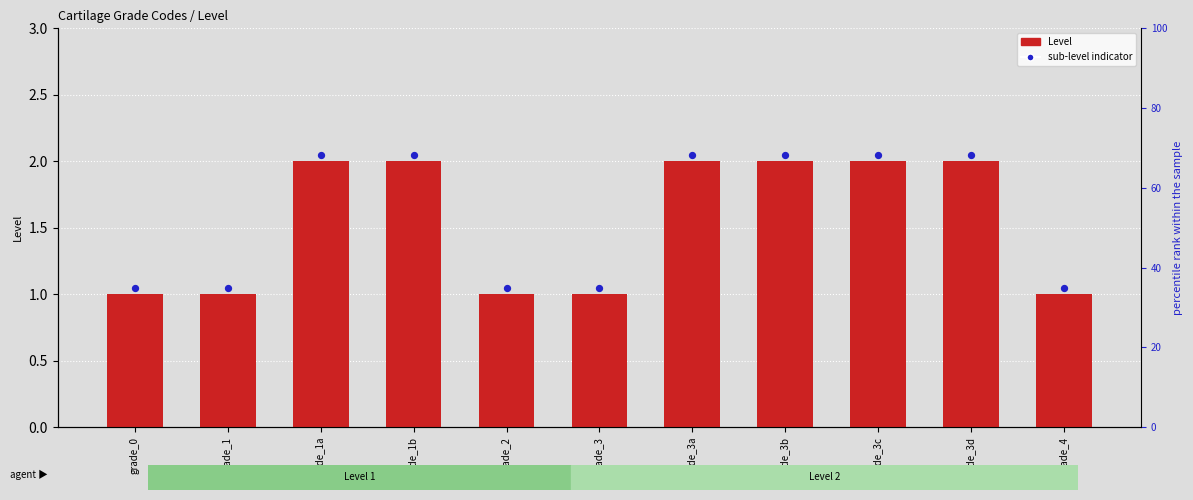

Which series has the widest spread of Y values?

Level